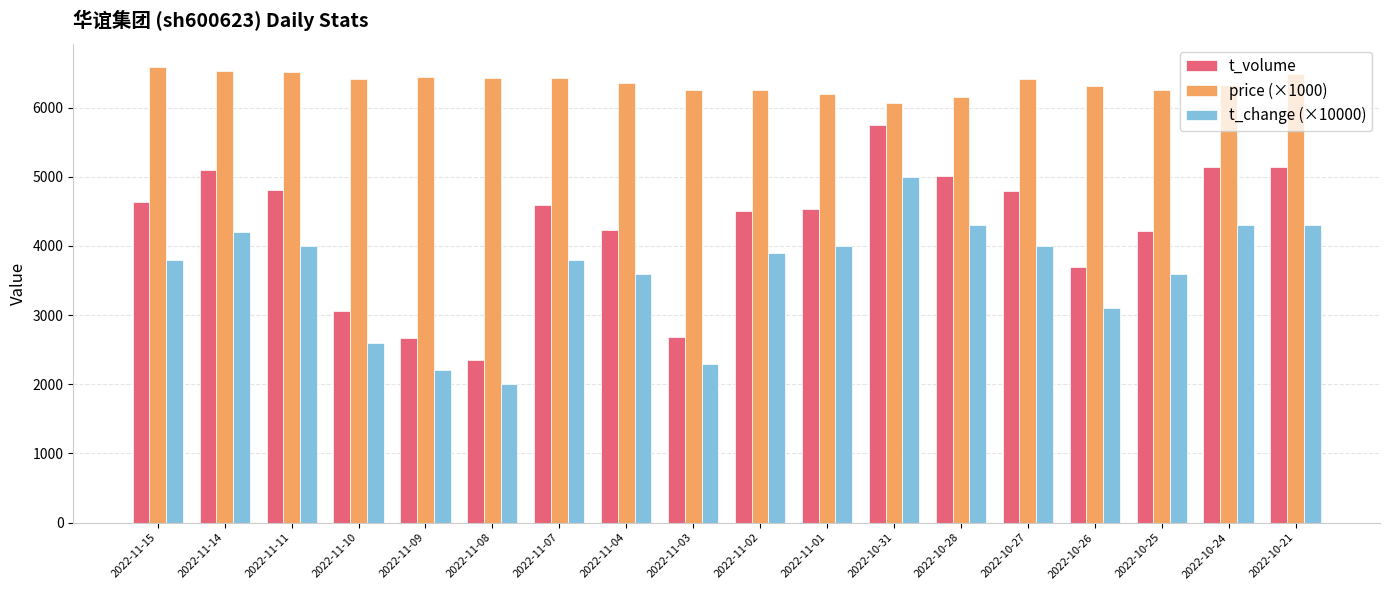

What is the sum of all t_volume values?

76930